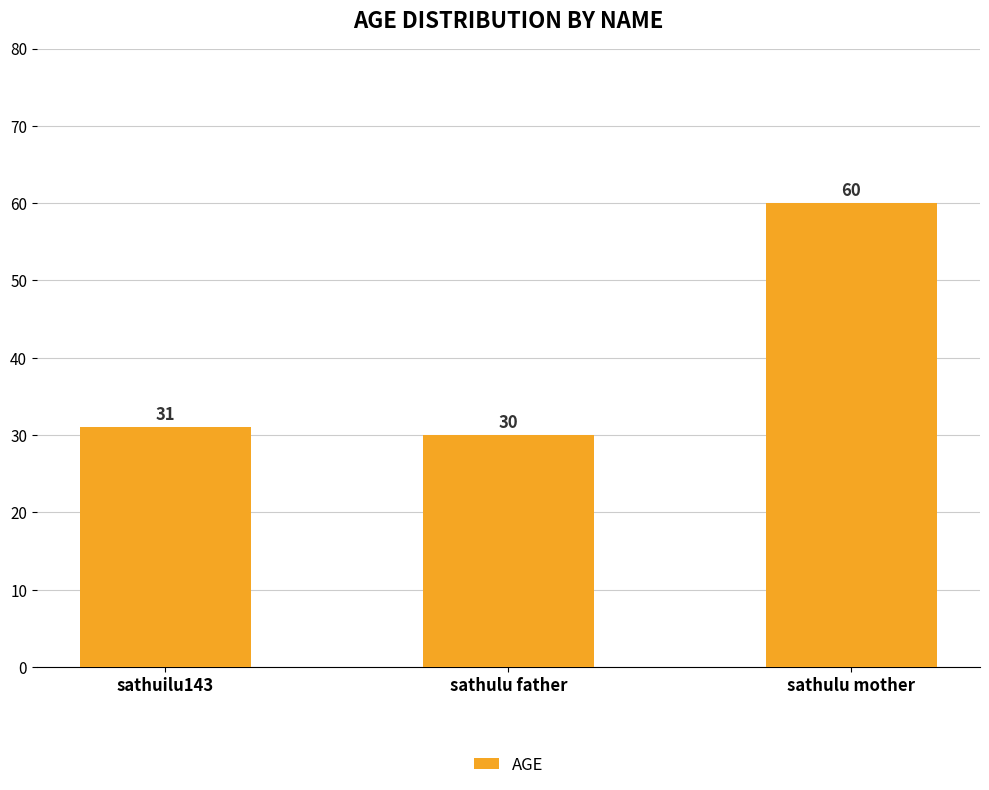

What position from the left is sathulu father?

2